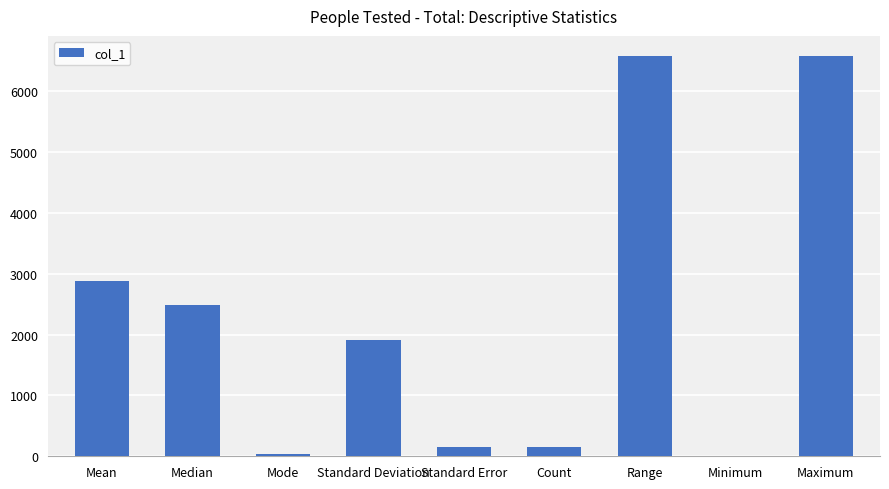

What is the change in value from Count to Maximum?

+6436.0